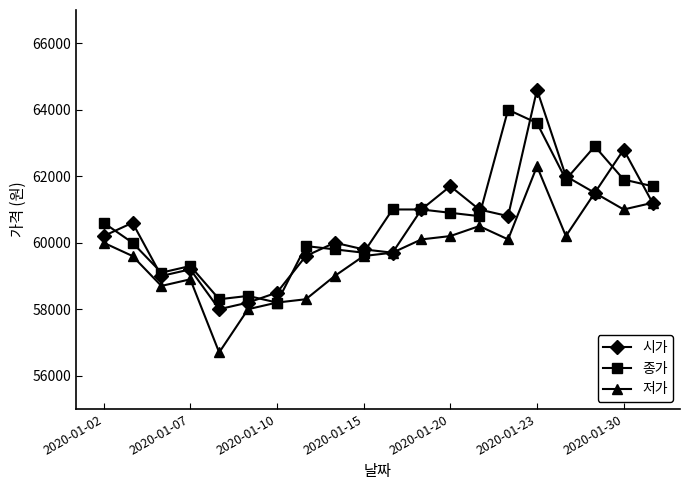

Is this an area chart (filled region under the line)?

No